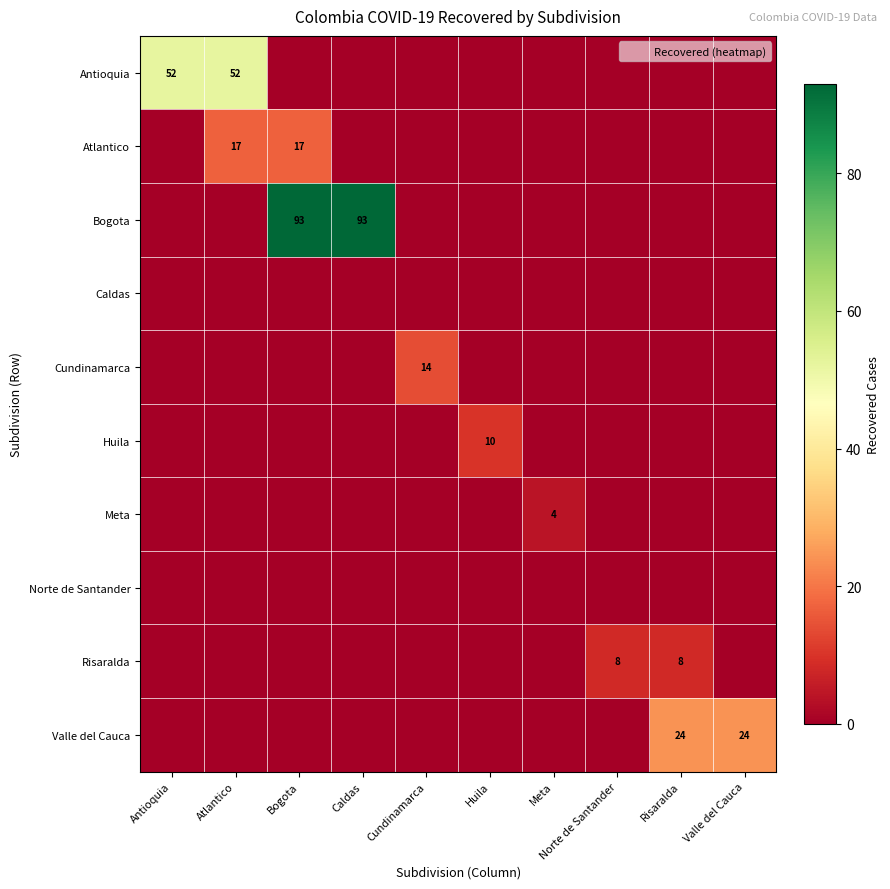

True or false: Valle del Cauca has a value of 10 at Caldas.

False